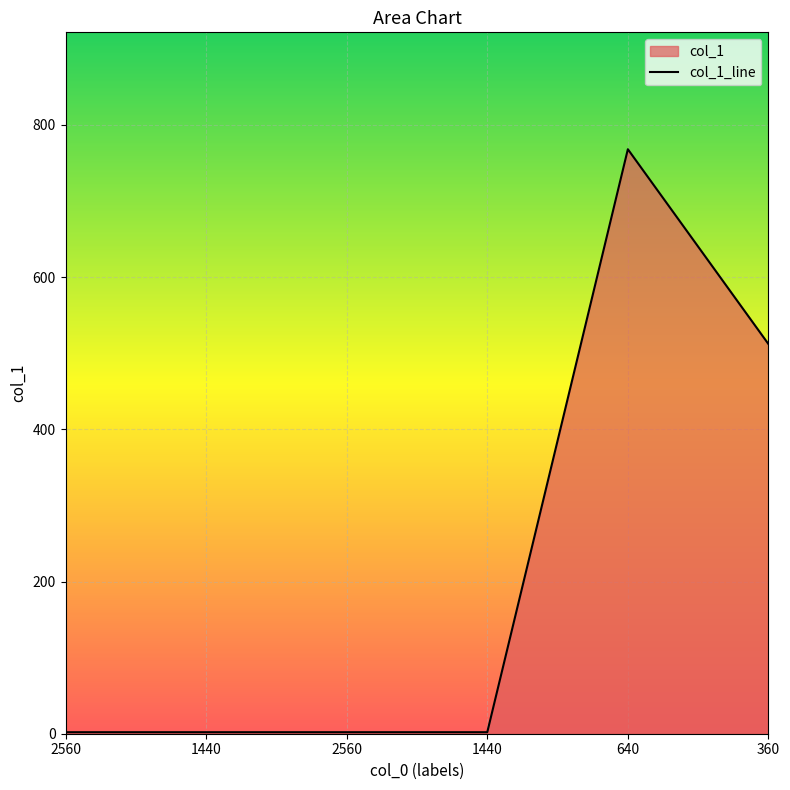

Is it true that the value at 1440 is 3?

False